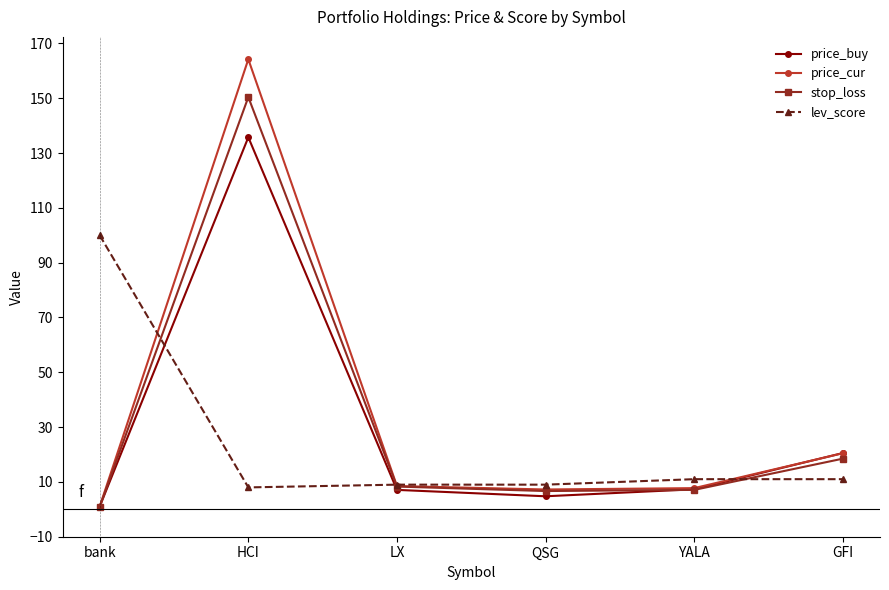

Where do price_cur and lev_score first cross each other?

bank and HCI